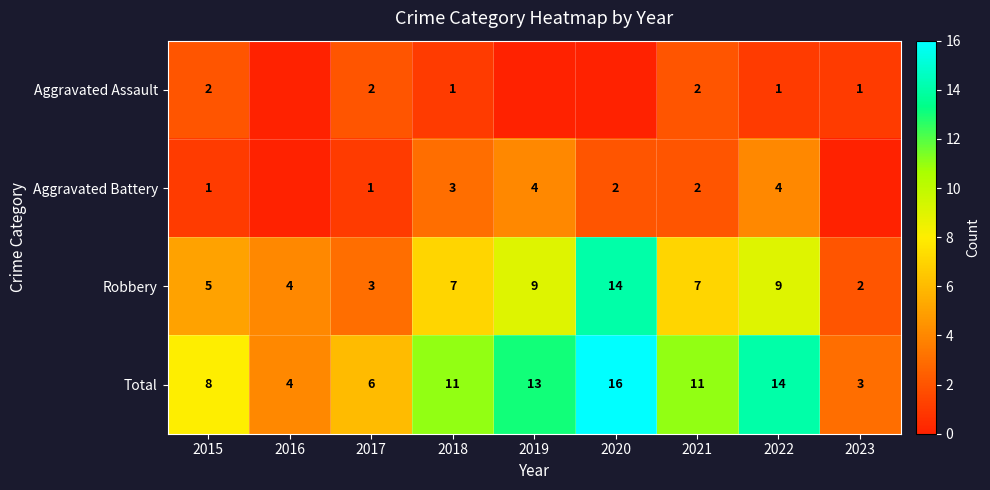

What is the total value across all series at 2022?

28